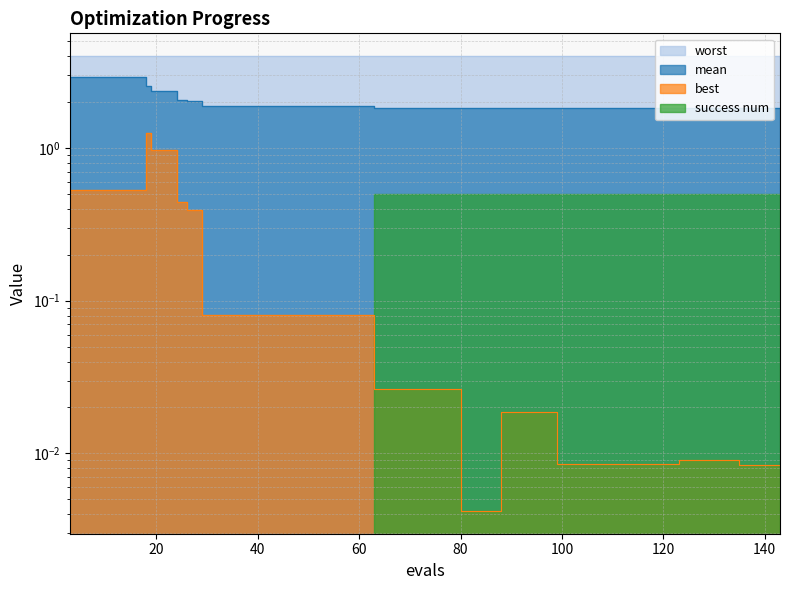

What is the average value of the mean series?

2.0